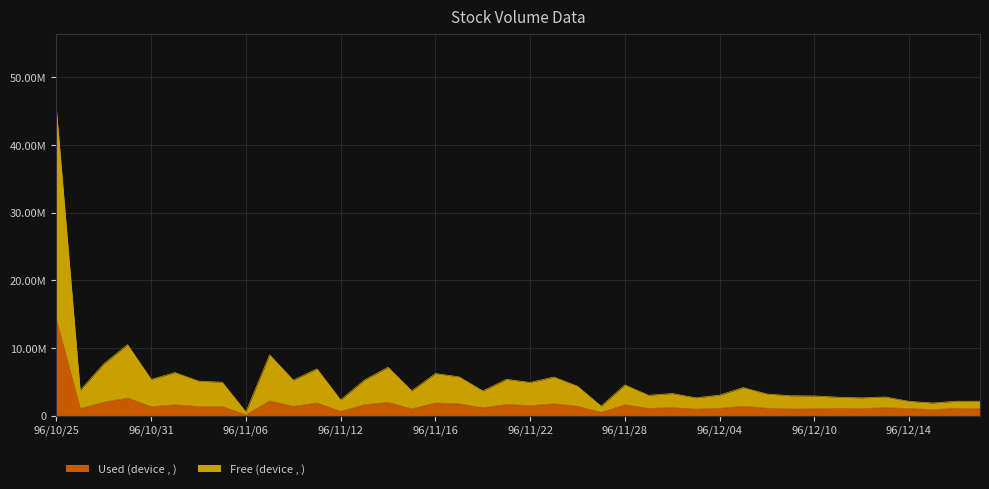

What is the total value across all series at 96/11/30?

4490100